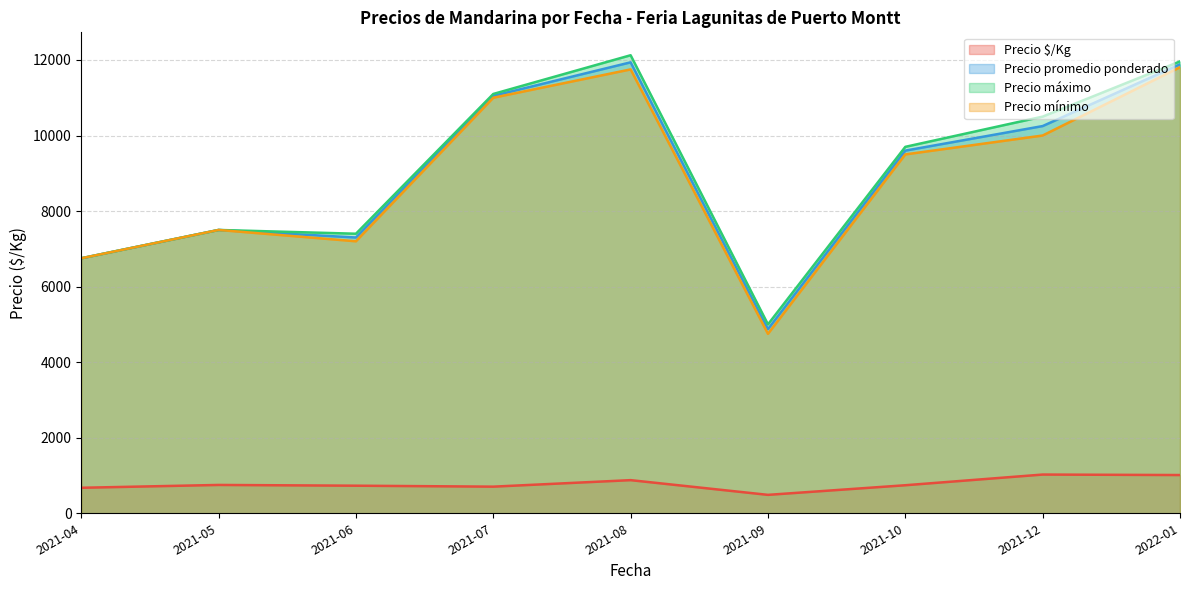

True or false: Precio mínimo and Precio máximo cross at least once.

False